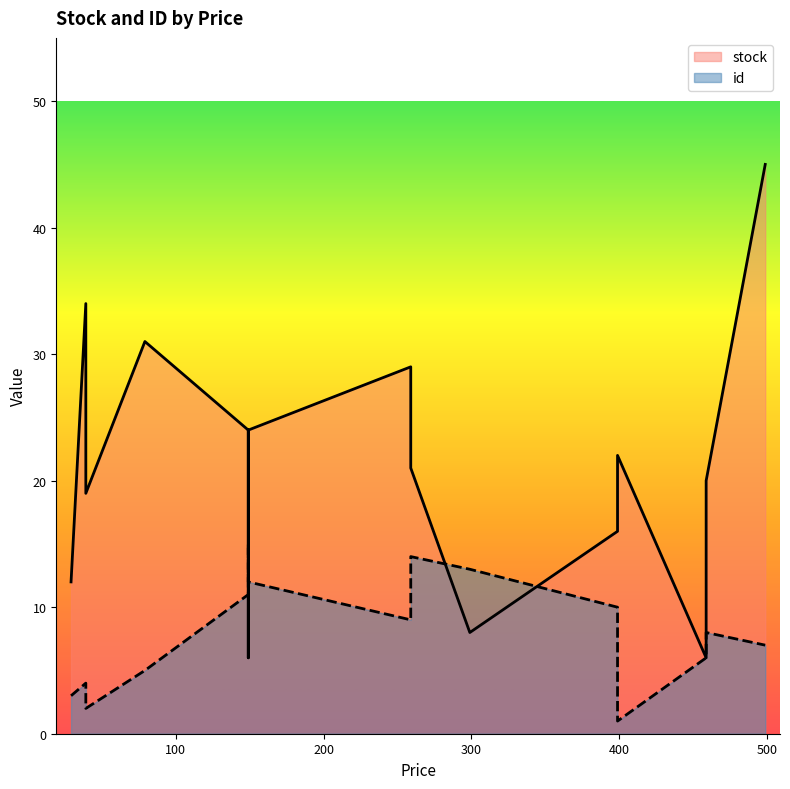

Between 149 and 259, which is larger?

259